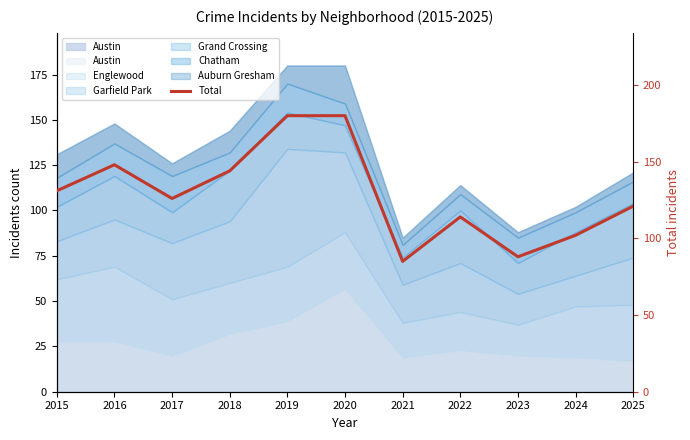

Reading left to right, transcribe all the data shown in this chart.

2015=131	2016=148	2017=126	2018=144	2019=180	2020=180	2021=85	2022=114	2023=88	2024=102	2025=121